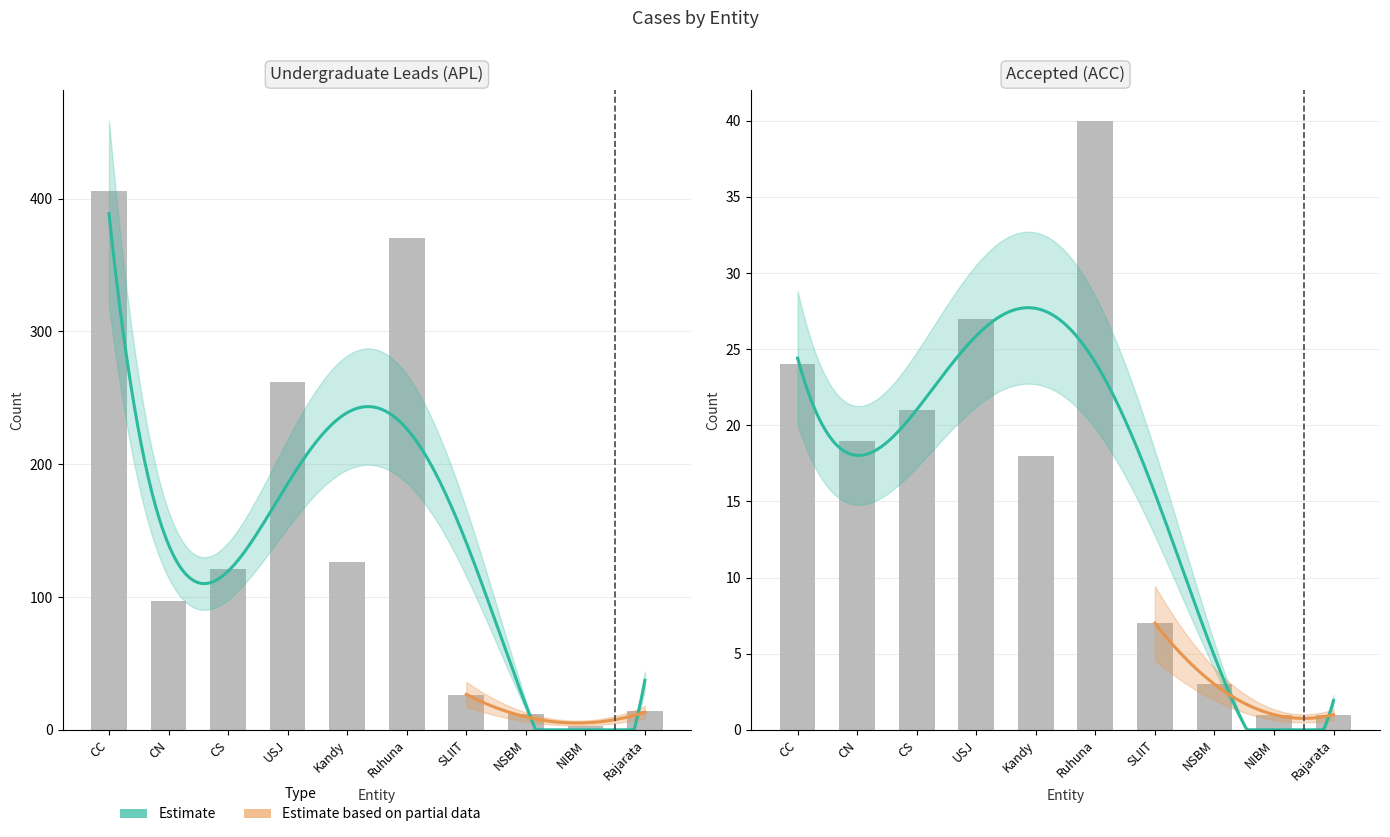

What is the label of the 7th bar from the right?

USJ